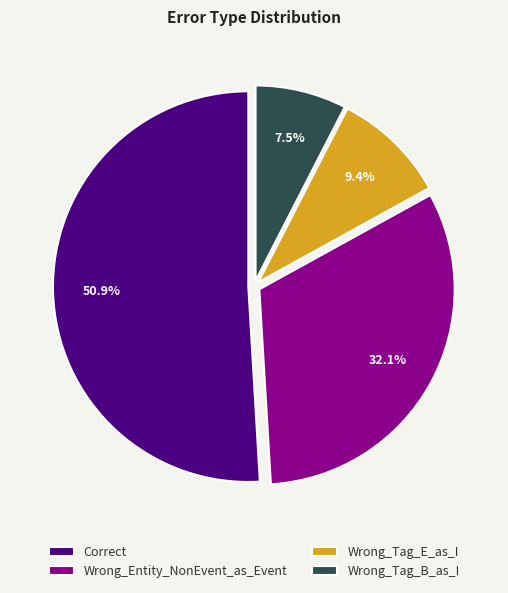

How many segments does this pie chart have?

4